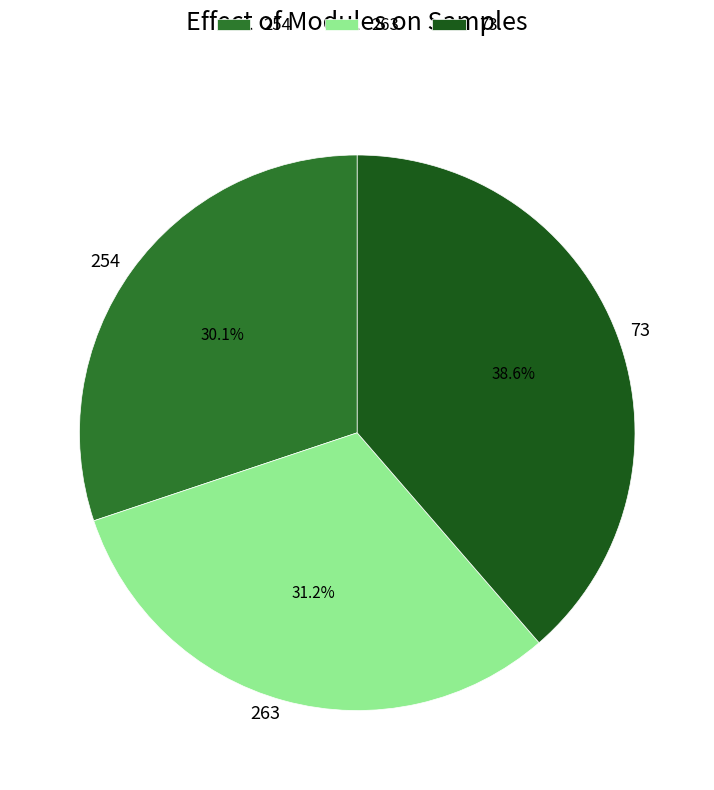

Do 263 and 73 together represent more than half of the pie?

Yes